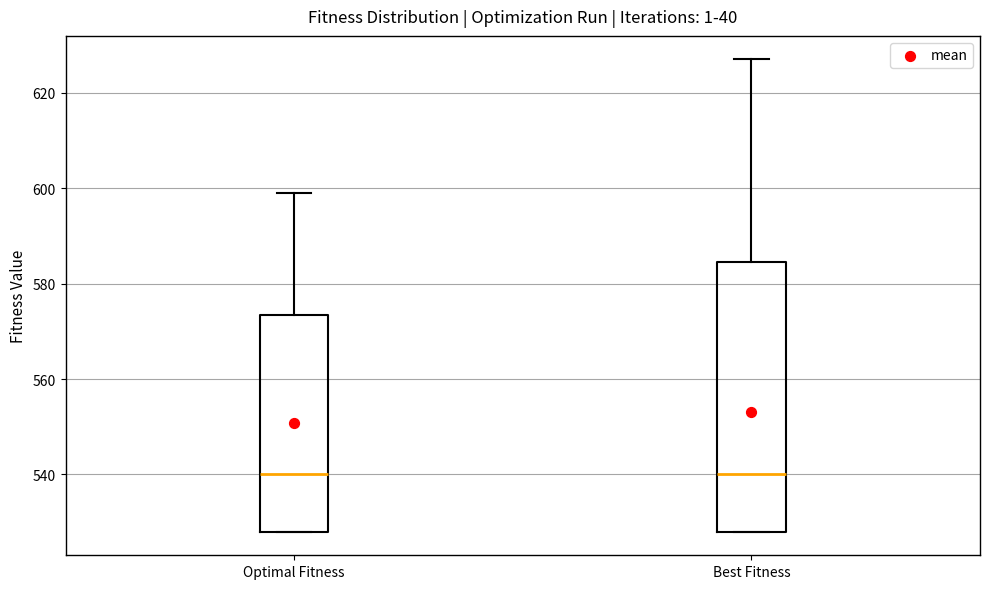

Where does the median line of the box for Best Fitness sit on the y-axis? The values are not printed on the chart, so give them approximately, as read against the axis.

540